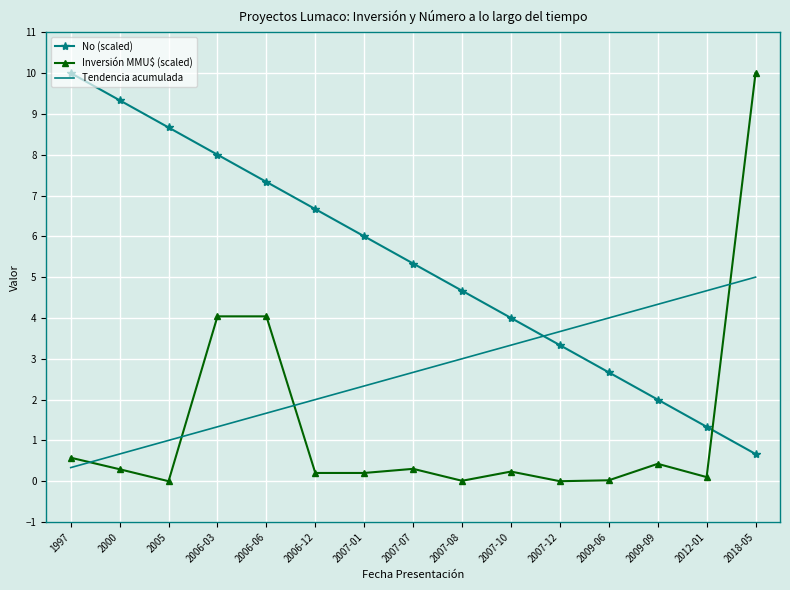

Rank the series at 2006-12 from highest to lowest value.

No (scaled), Tendencia acumulada, Inversión MMU$ (scaled)